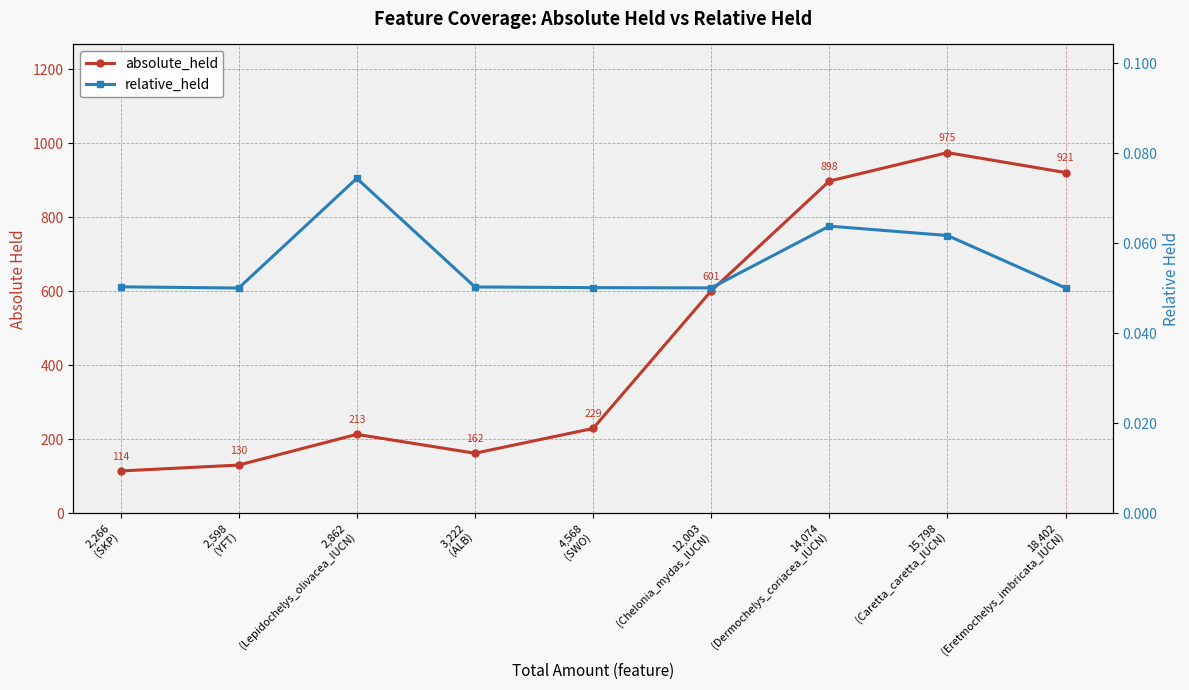

At 2,862
(Lepidochelys_olivacea_IUCN), list the series in order from smallest to largest.

relative_held, absolute_held